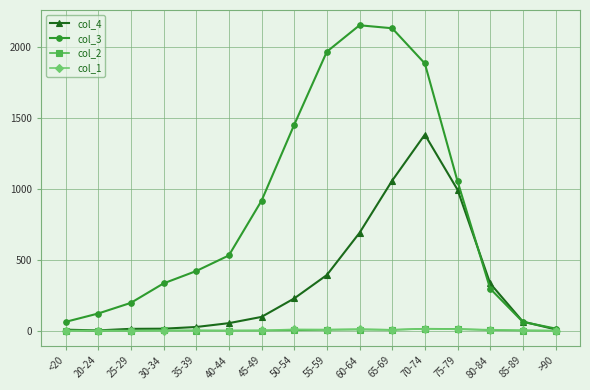

What is the sum of the col_4 values at 45-49 and <20?

104